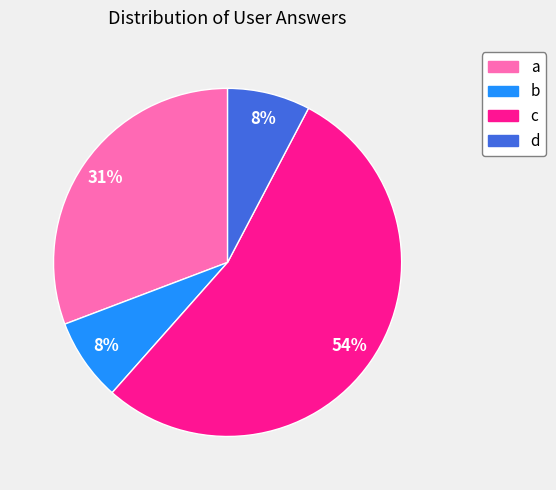

Is it true that c is 67% of the pie?

False